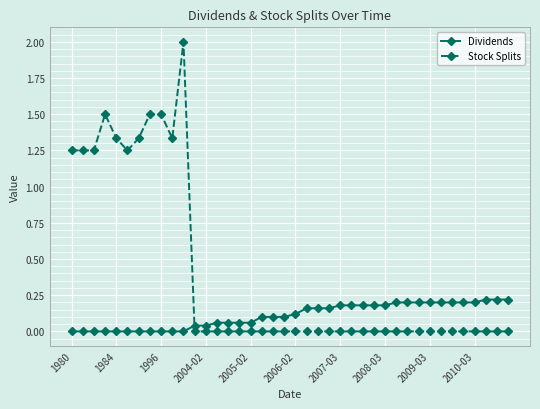

Which series has the widest spread of values?

Stock Splits